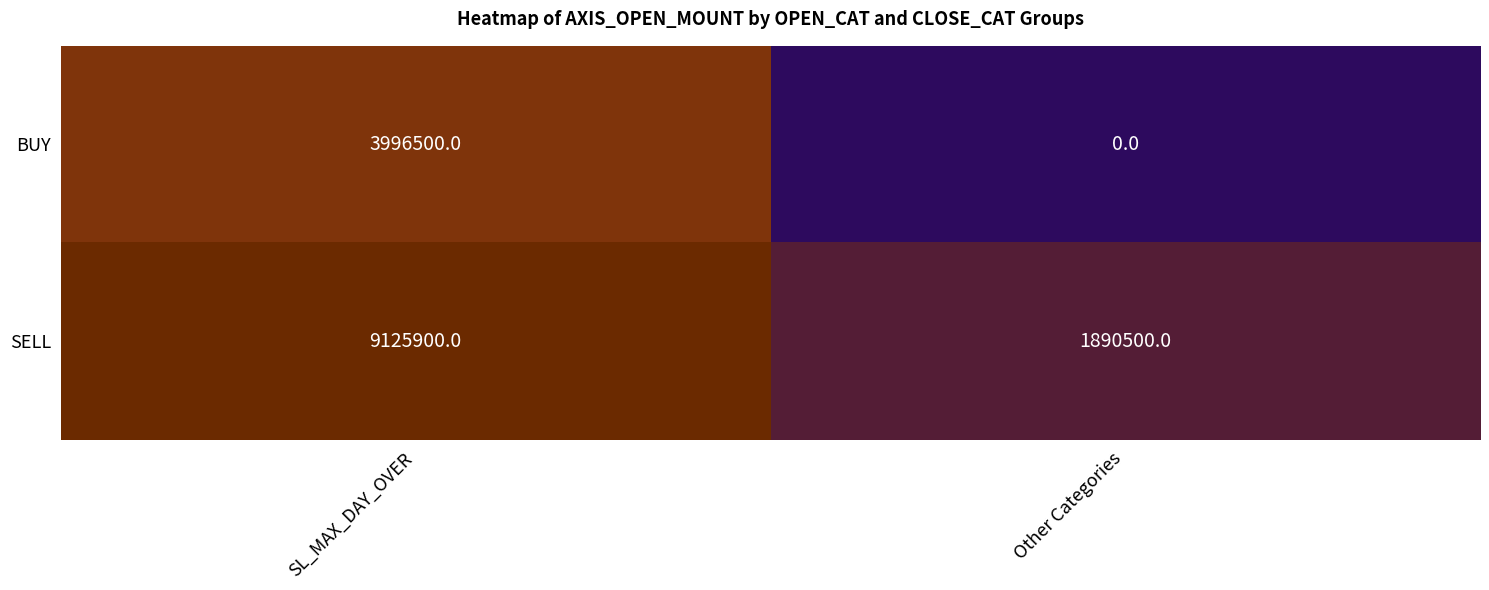

What is the greatest value displayed?

9125900